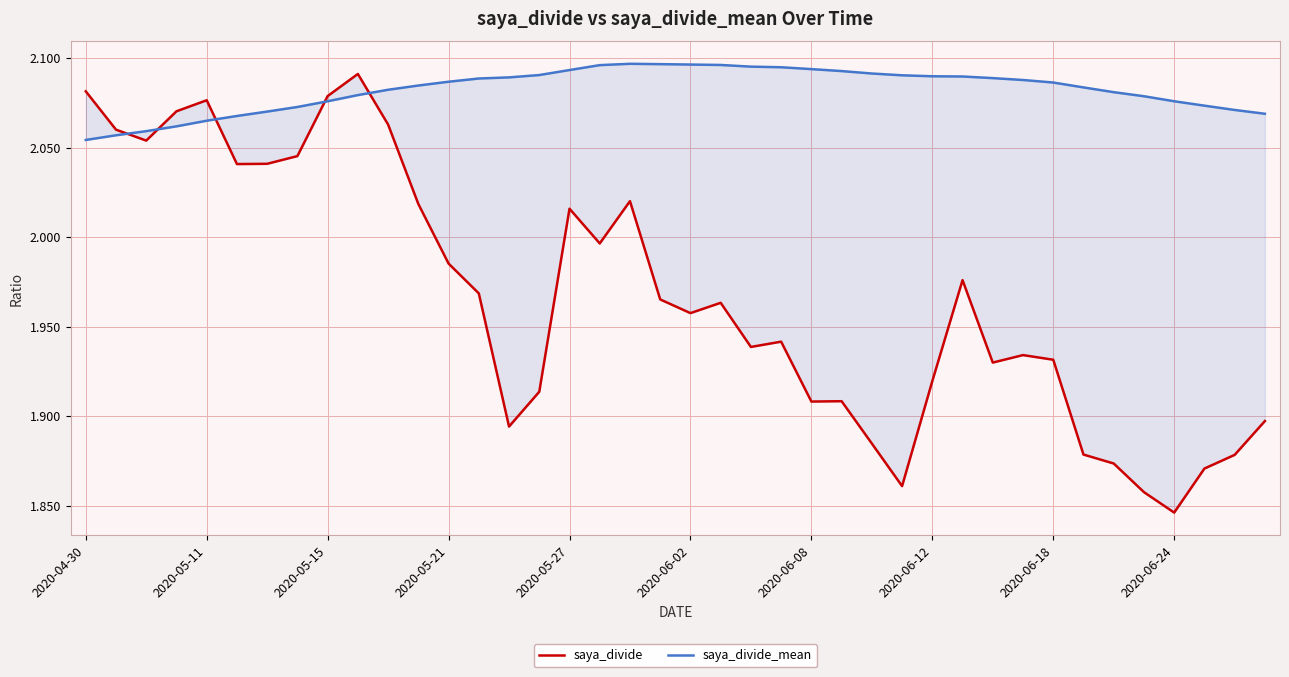

Is the value of saya_divide at 2020-05-11 greater than the value of saya_divide_mean at 25?

No